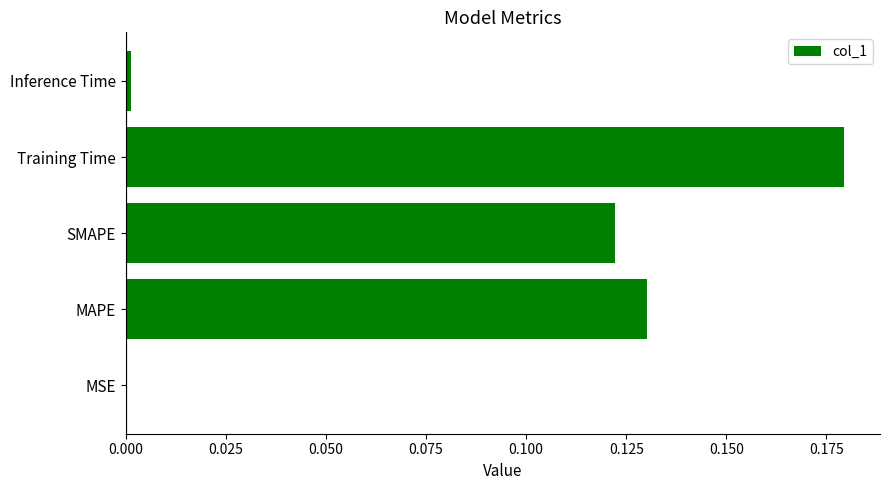

Which label corresponds to the largest value in the chart?

Training Time